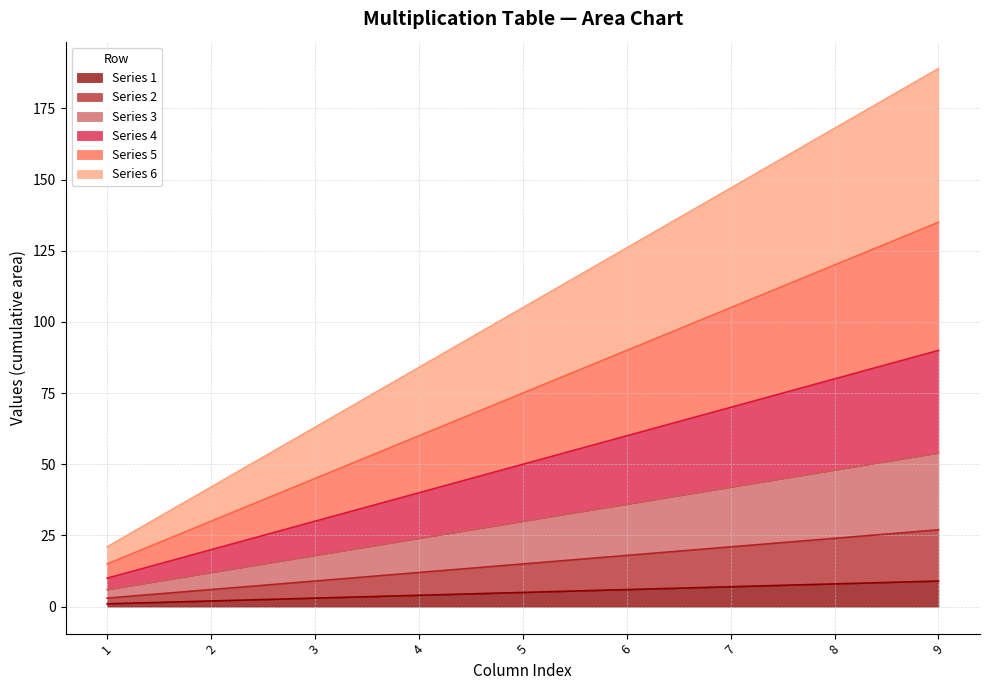

What is the difference between the 6 values at 7 and 5?

42